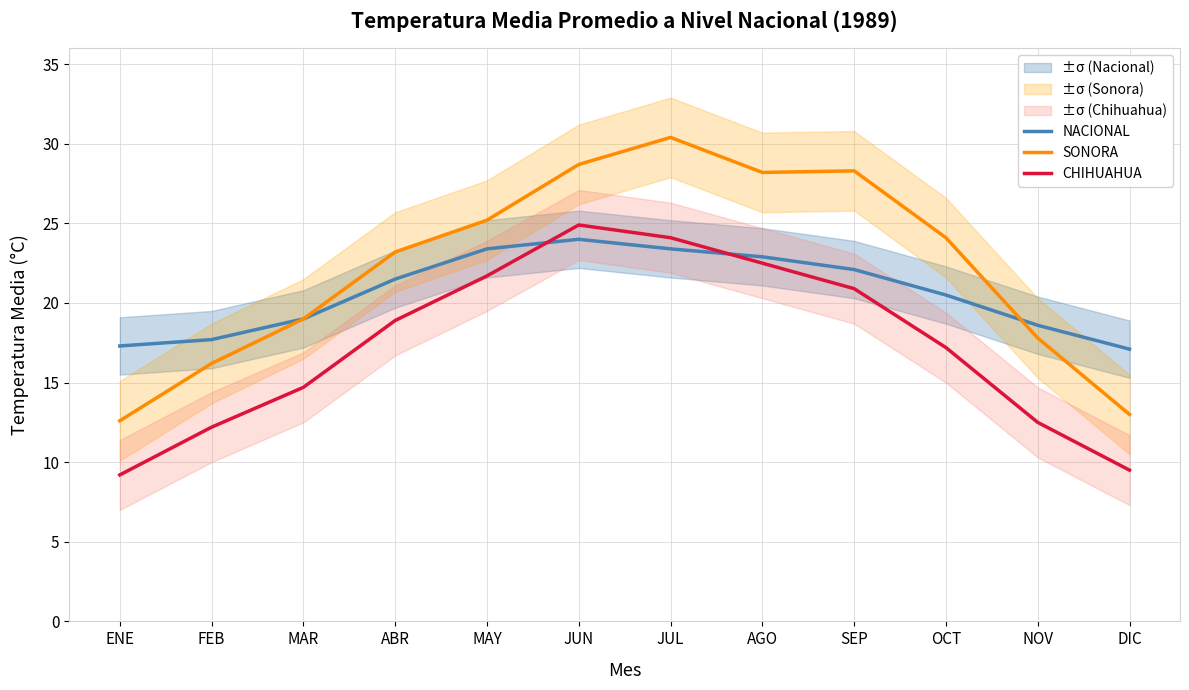

What are all the series names shown in the legend?

NACIONAL, SONORA, CHIHUAHUA